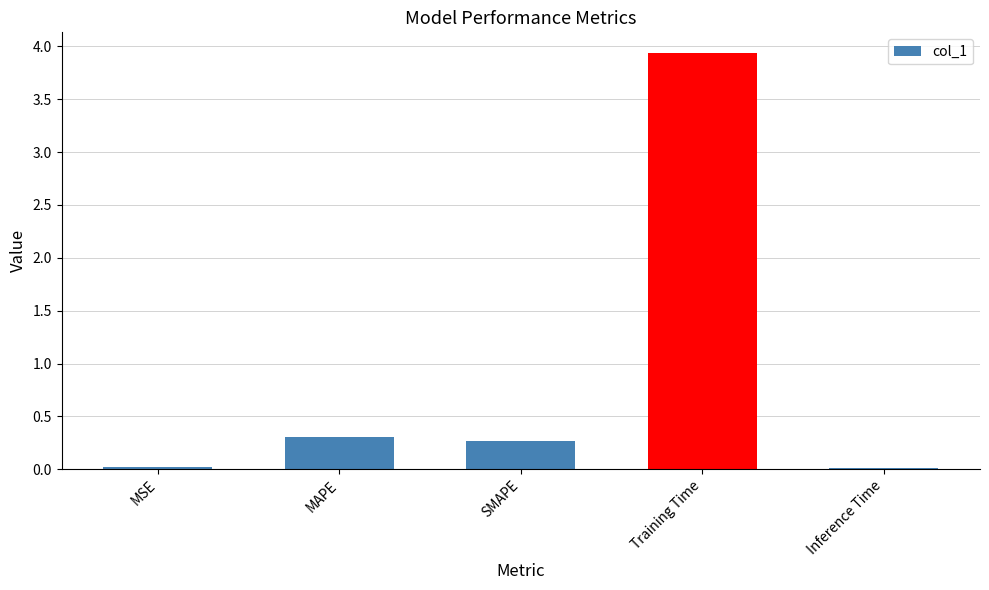

Which label corresponds to the largest value in the chart?

Training Time